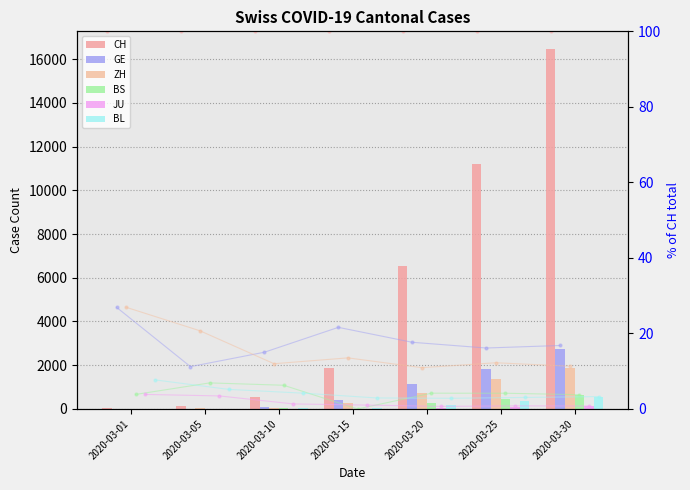

Between 2020-03-15 and 2020-03-30, which series saw the biggest shift?

CH